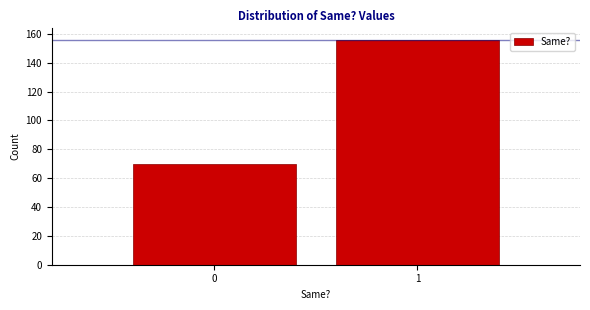

Reading left to right, list all the values displayed in this chart.

0=70	1=156